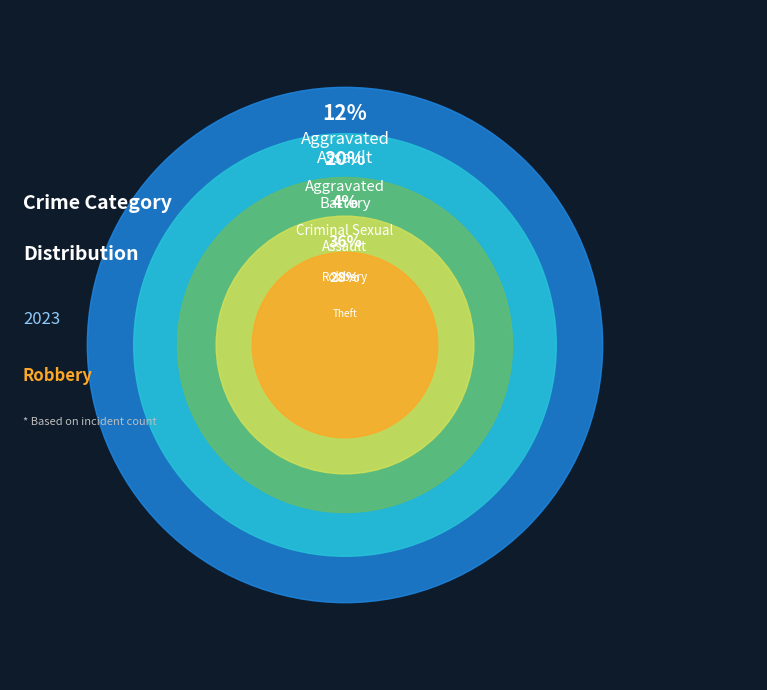

The Criminal Sexual Assault slice represents 1% of the pie. True or false?

False